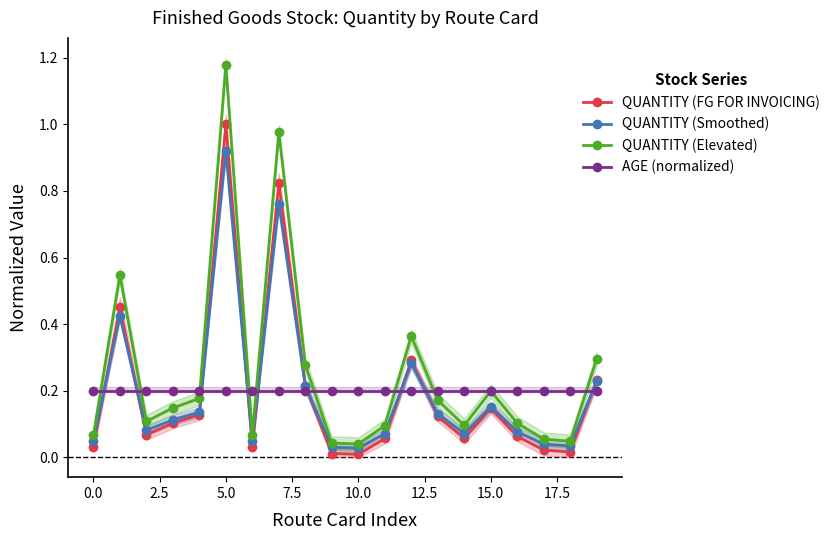

After their last crossing, which series has the higher values: QUANTITY (Elevated) or AGE (normalized)?

QUANTITY (Elevated)